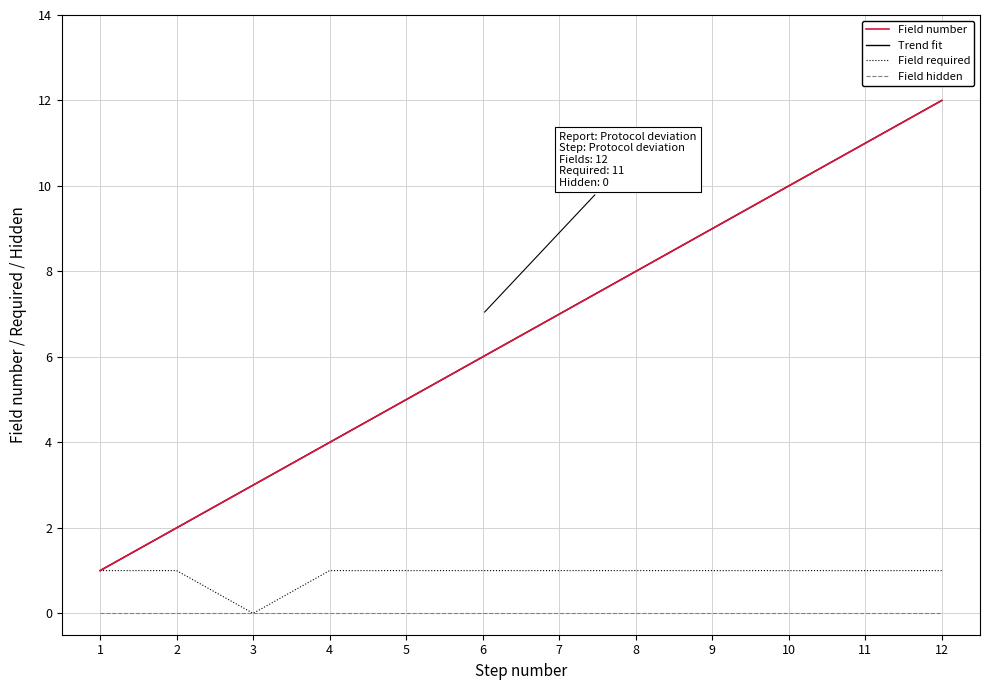

In Field required, how many points are lower than both neighbors (excluding endpoints)?

1